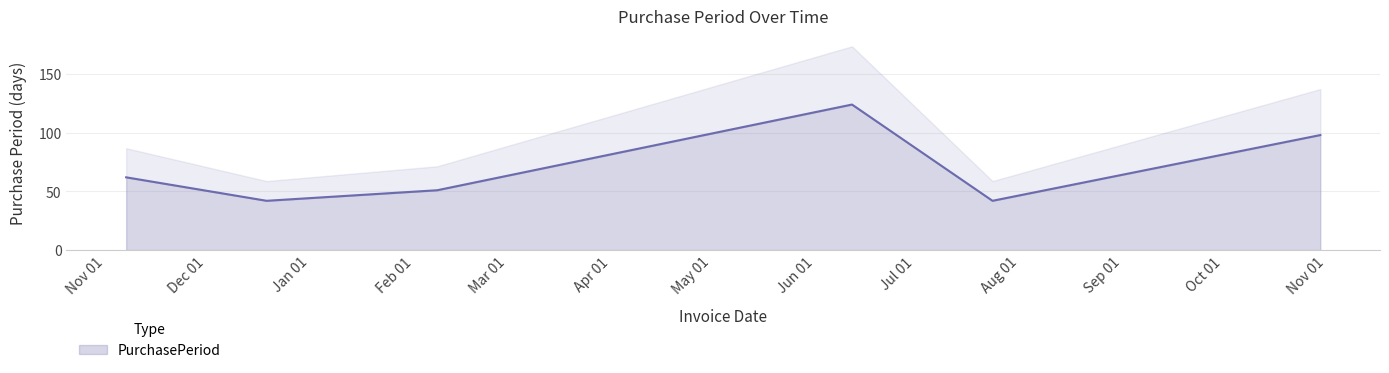

How many interior local peaks (higher than both neighbors) does the data have?

1